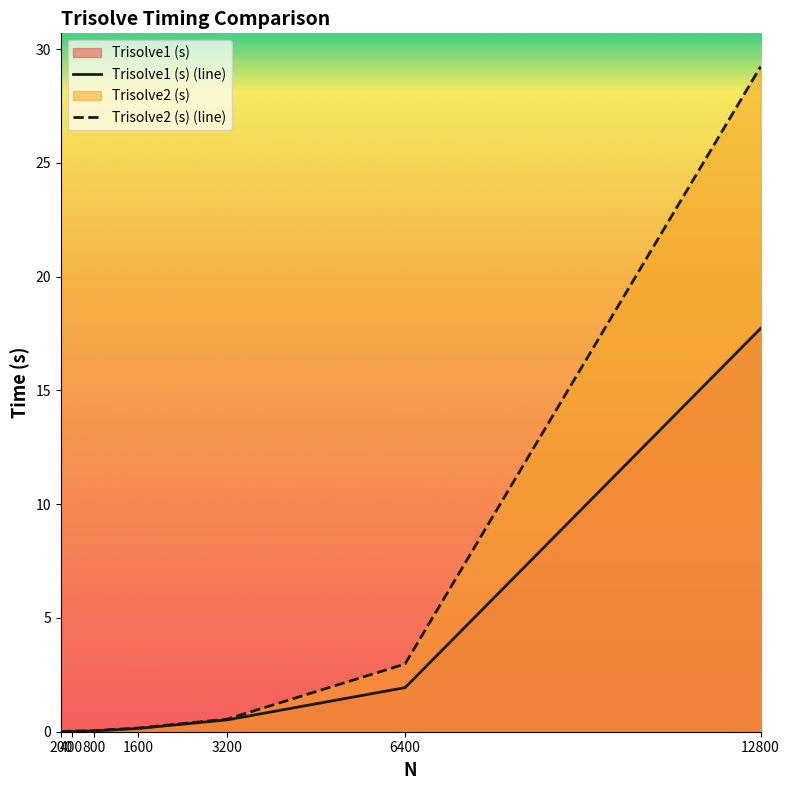

Which has a higher value, 6400 or 200?

6400